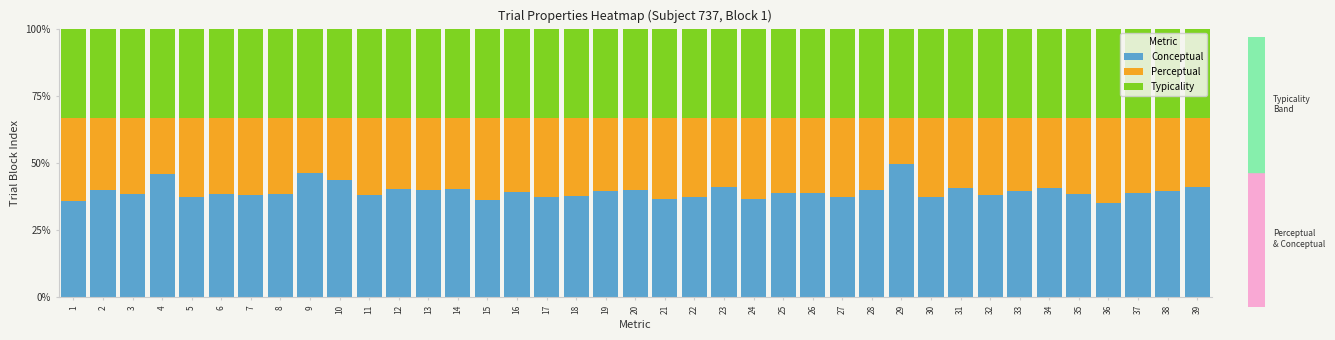

Which category has the highest value in the Conceptual series?

29